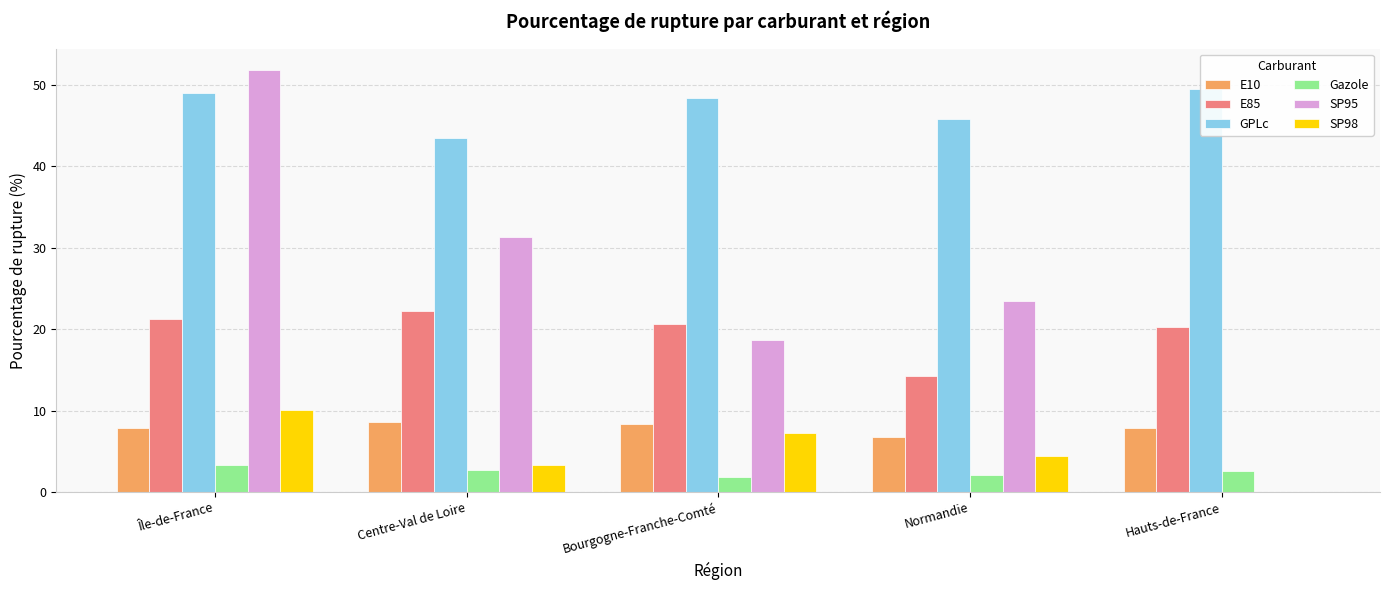

Reading left to right, what are all the values shown in this chart?

E10: 7.9	8.6	8.3	6.8	7.9
E85: 21.2	22.3	20.6	14.2	20.2
GPLc: 49.0	43.5	48.3	45.8	49.5
Gazole: 3.4	2.7	1.8	2.1	2.6
SP95: 51.9	31.4	18.6	23.5	0.0
SP98: 10.1	3.4	7.2	4.5	0.0